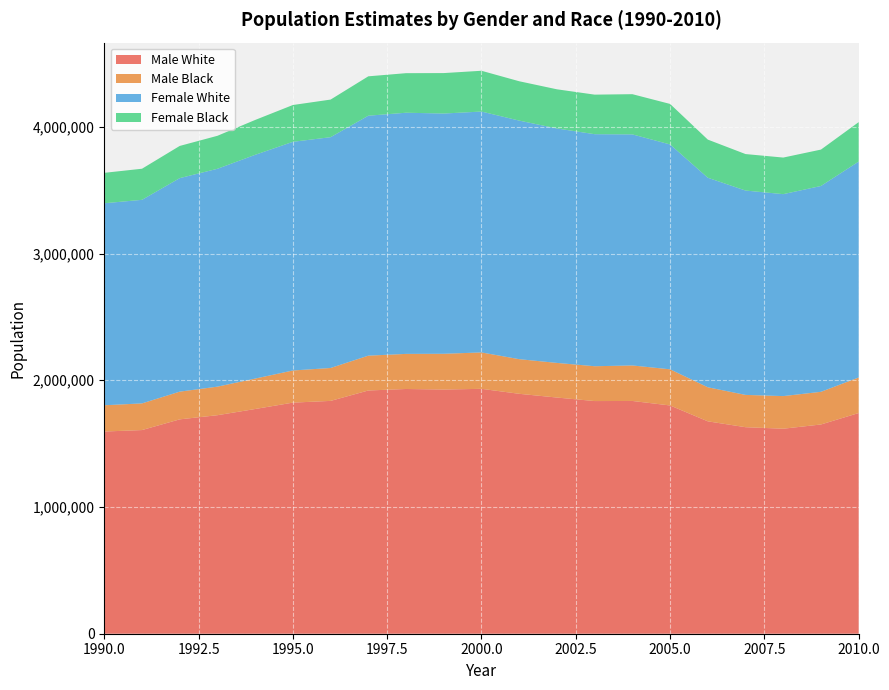

Reading left to right, transcribe all the data shown in this chart.

Male White: 2010=1741302	2009=1650964	2008=1617543	2007=1629491	2006=1675823	2005=1800948	2004=1836550	2003=1835730	2002=1863505	2001=1892976	2000=1932264	1999=1926604	1998=1930980	1997=1919172	1996=1837038	1995=1823394	1994=1773034	1993=1724147	1992=1691393	1991=1606901	1990=1595340
Male Black: 2010=280479	2009=257800	2008=257373	2007=254838	2006=268779	2005=285315	2004=280103	2003=274832	2002=273239	2001=273309	2000=287225	1999=282243	1998=276932	1997=274868	1996=259723	1995=253557	1994=240108	1993=225276	1992=218646	1991=210414	1990=207213
Female White: 2010=1703764	2009=1624049	2008=1593448	2007=1612426	2006=1653163	2005=1774222	2004=1823200	2003=1830885	2002=1849796	2001=1882360	2000=1900580	1999=1895608	1998=1902818	1997=1893241	1996=1821062	1995=1804286	1994=1765445	1993=1718996	1992=1684705	1991=1606177	1990=1593998
Female Black: 2010=311092	2009=287135	2008=288584	2007=287833	2006=300944	2005=319644	2004=317230	2003=312002	2002=309003	2001=310413	2000=321740	1999=319109	1998=312119	1997=310722	1996=296651	1995=290382	1994=275086	1993=260291	1992=253976	1991=245365	1990=239928